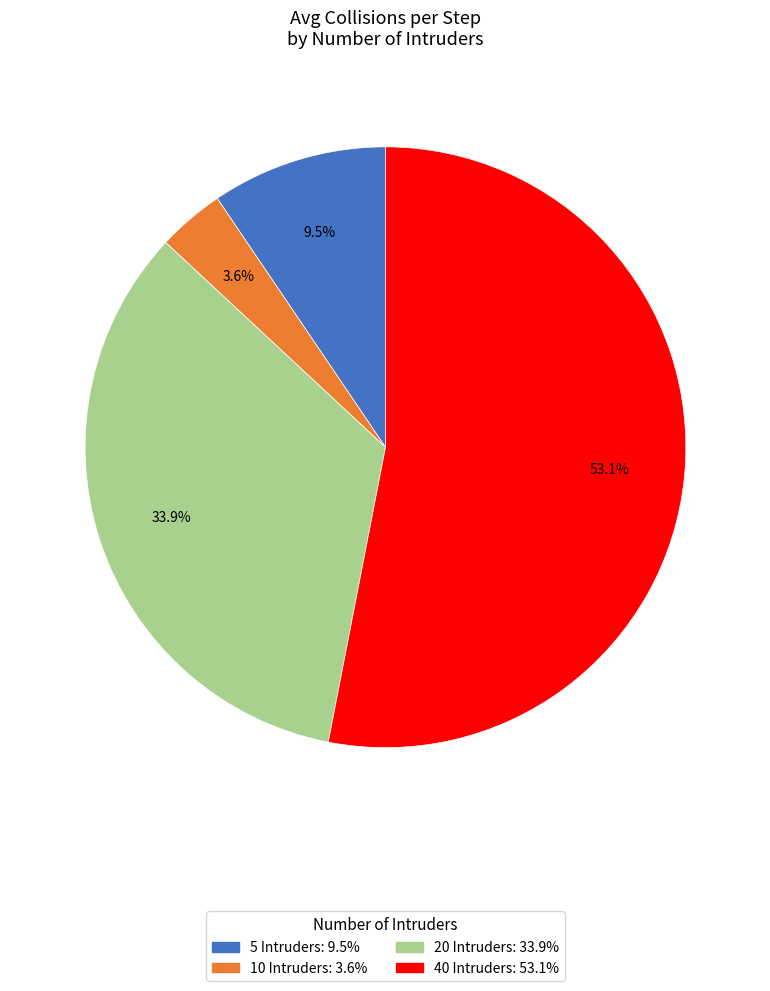

Is there any slice that represents more than half of the pie?

Yes